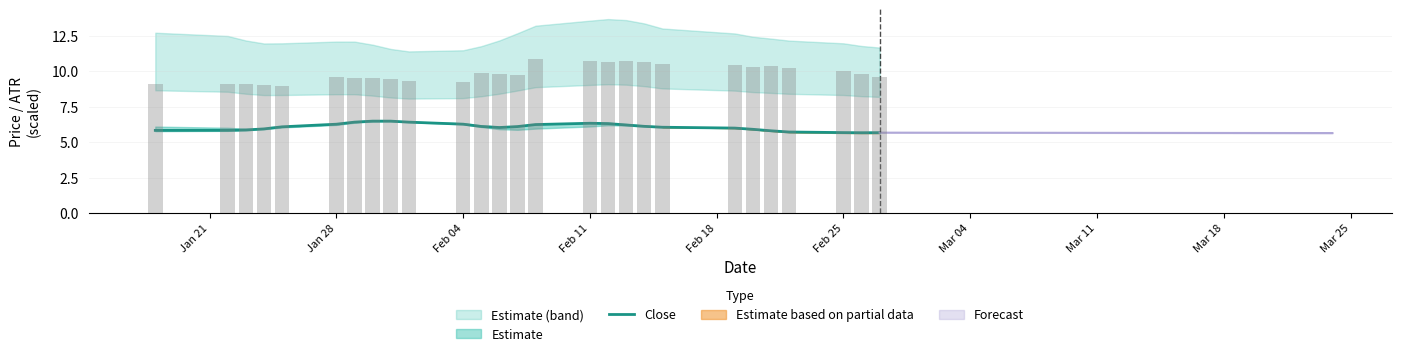

What is the sum of the values at 24 and Jan 21?

11.5